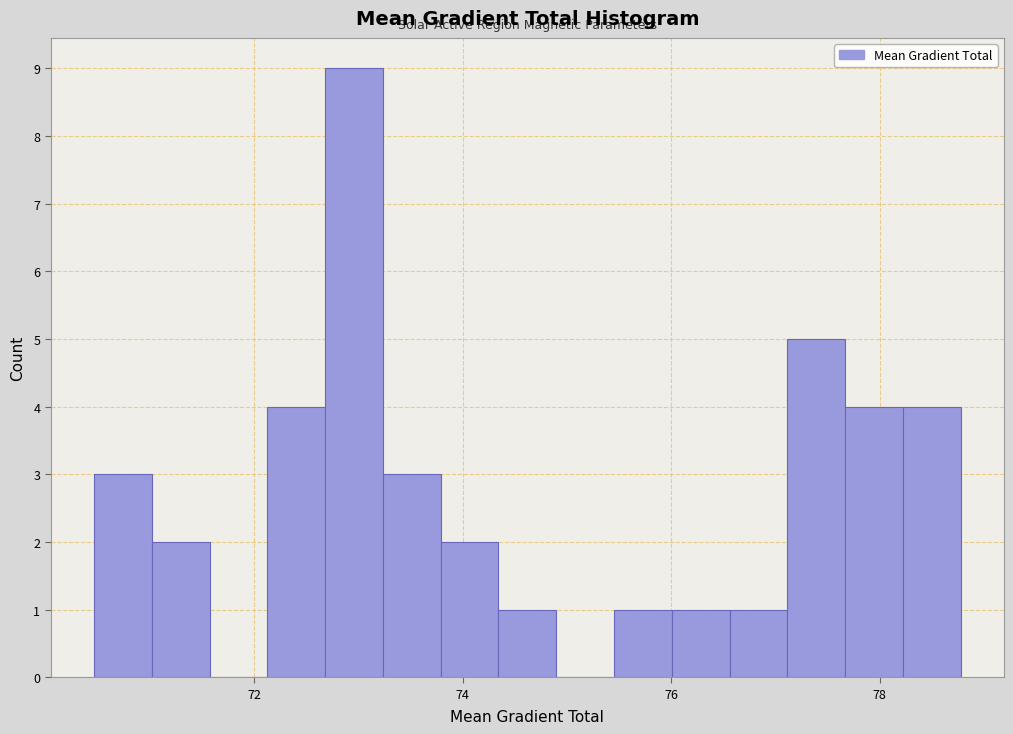

Read against the x-axis, roughly where is the centre of the tallest bar?

73.0